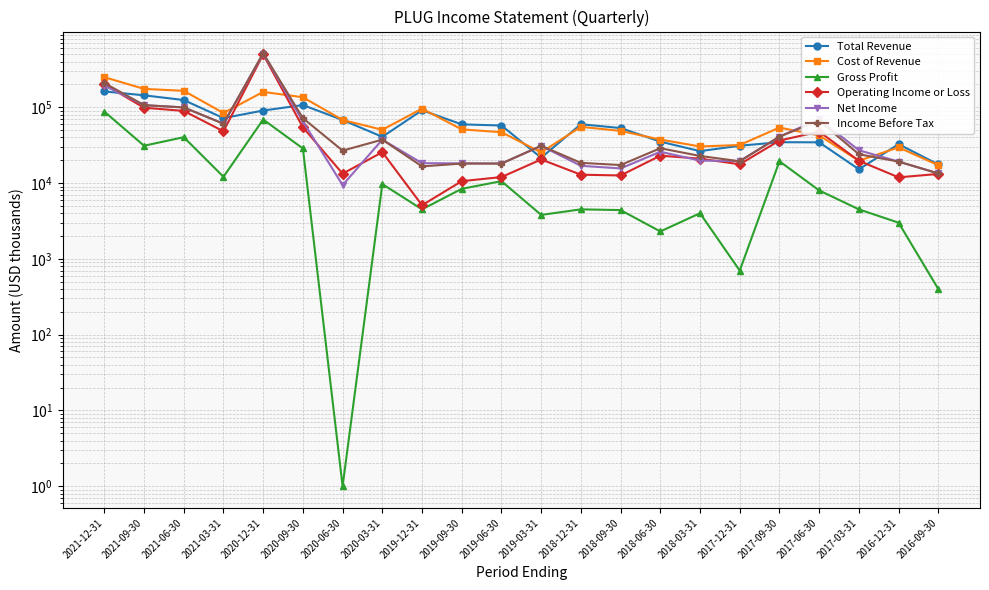

What is the difference between the Net Income values at 2021-03-31 and 2019-12-31?

42400